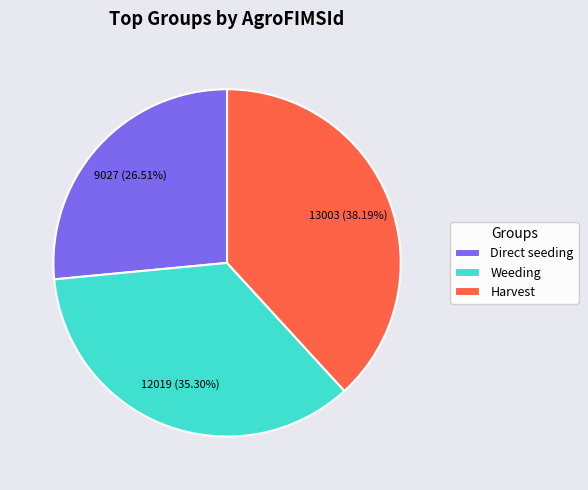

Rank the categories by value from lowest to highest.

Direct seeding, Weeding, Harvest